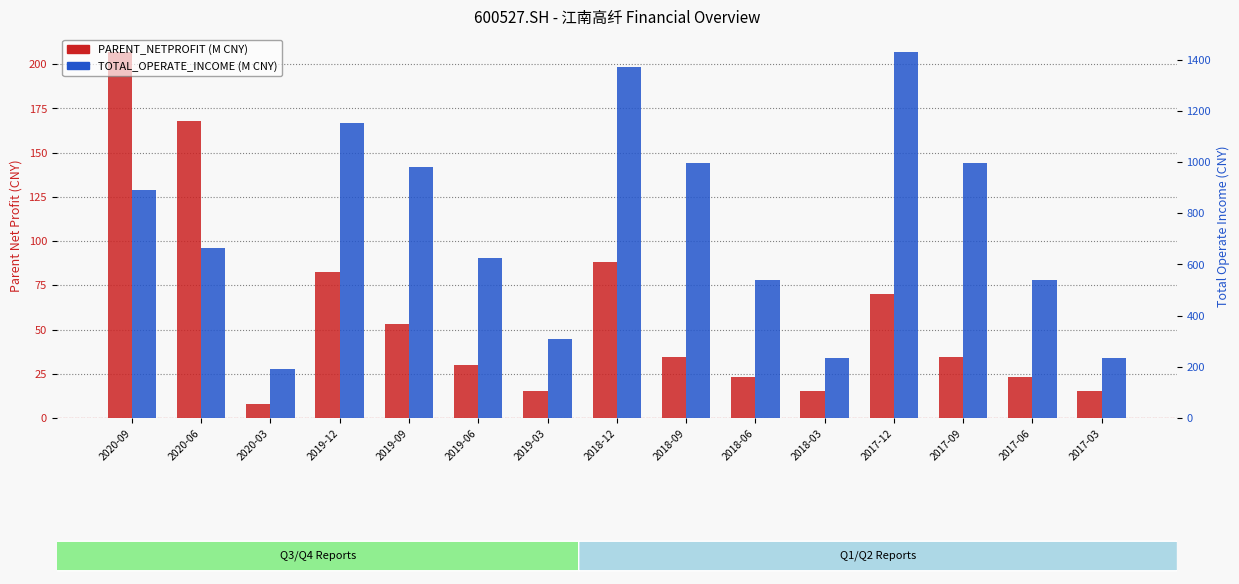

What is the label of the 2nd bar from the right?

2017-06